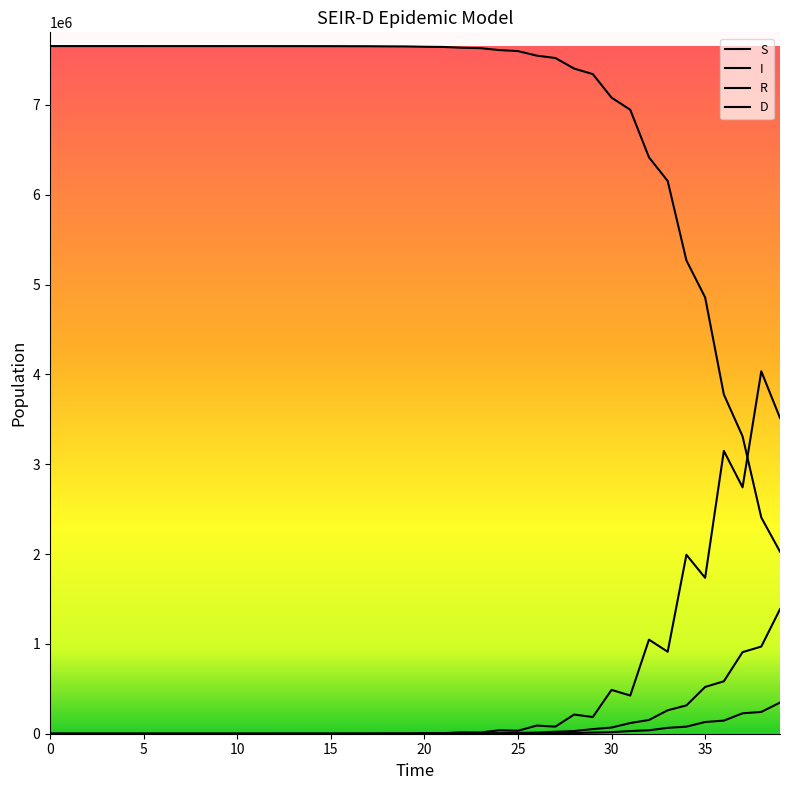

What is the difference between the maximum and minimum values in the I series?

4034305.3